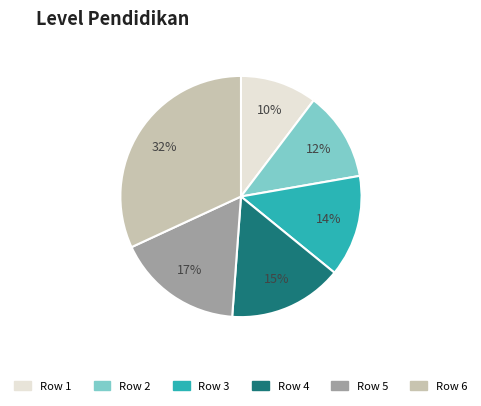

Does Row 1 account for over 50% of the chart?

No